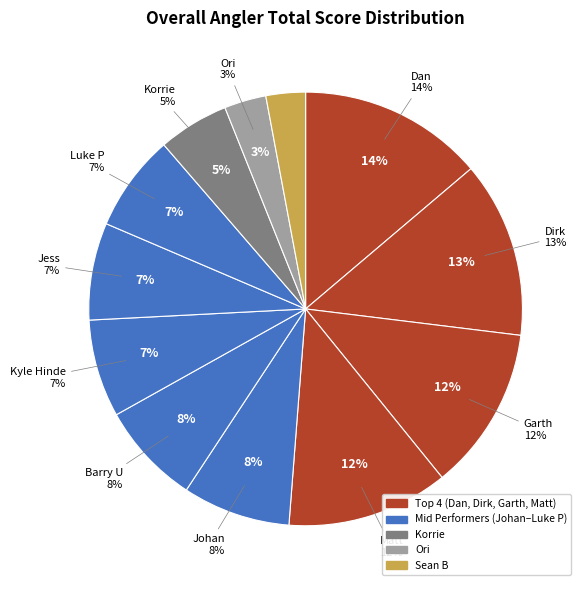

Does Luke P account for over 50% of the chart?

No